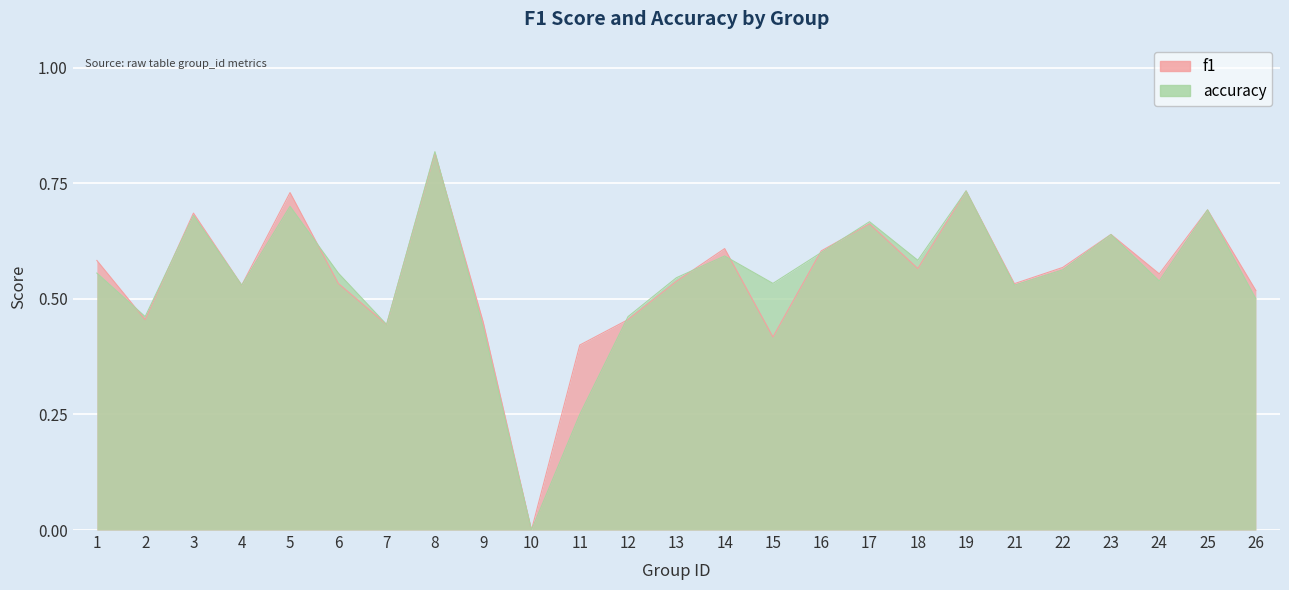

Is the value of accuracy at 1 greater than the value of f1 at 23?

No